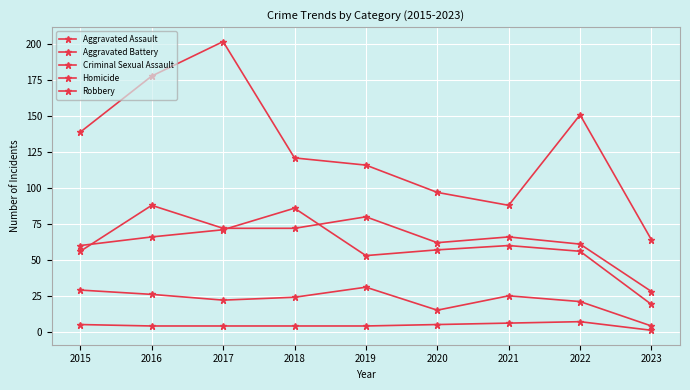

What is the average value of the Homicide series?

4